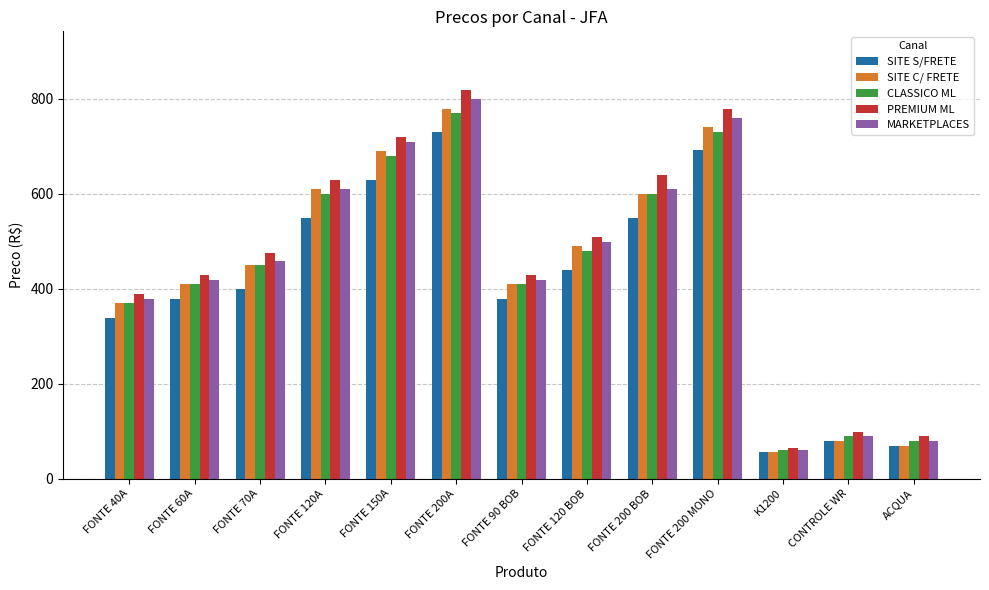

True or false: SITE C/ FRETE has a value of 369.0 at FONTE 40A.

True